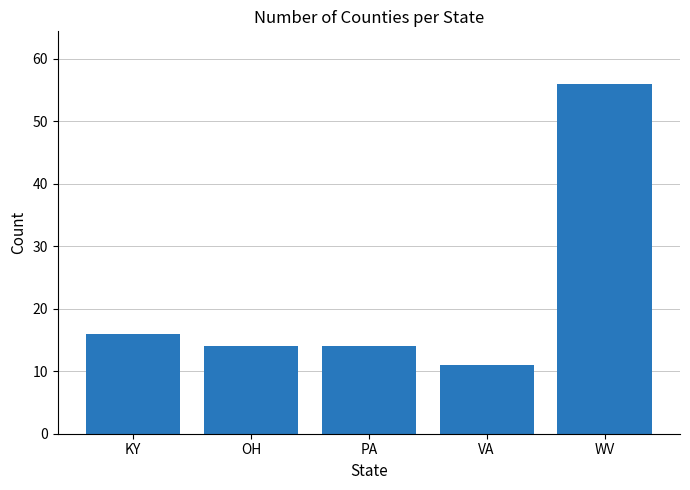

What is the sum of the values at WV and KY?

72